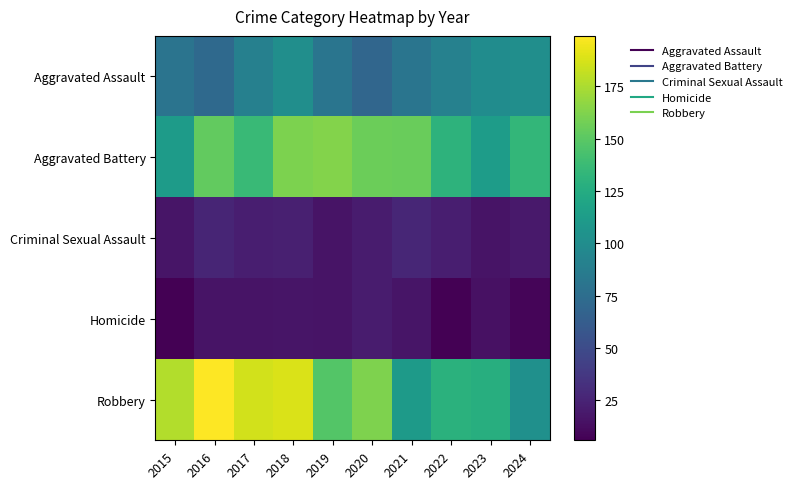

How many series are shown in this chart?

5